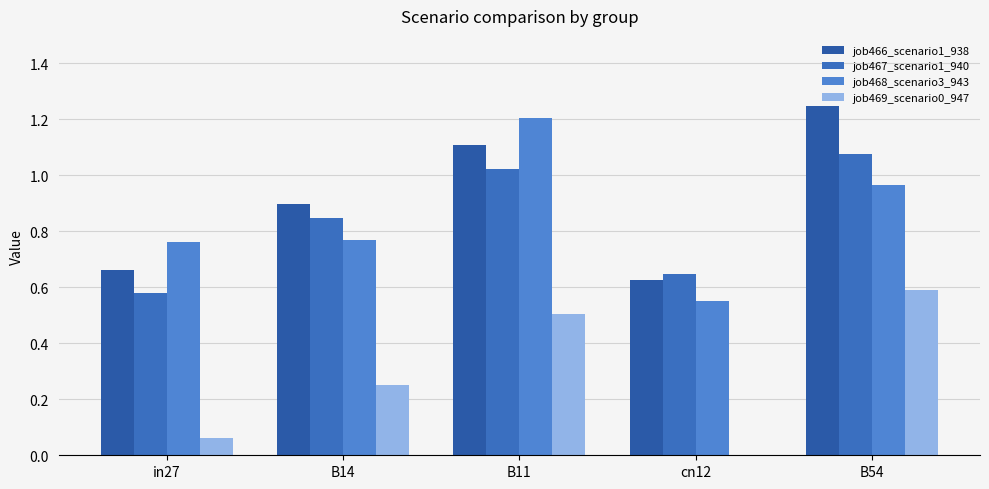

Are the bars grouped side by side (vs. stacked)?

Yes